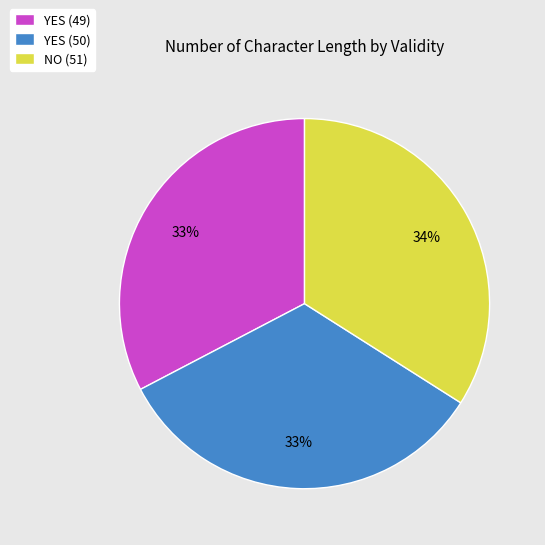

To the nearest percent, what portion does YES (49) represent?

33%